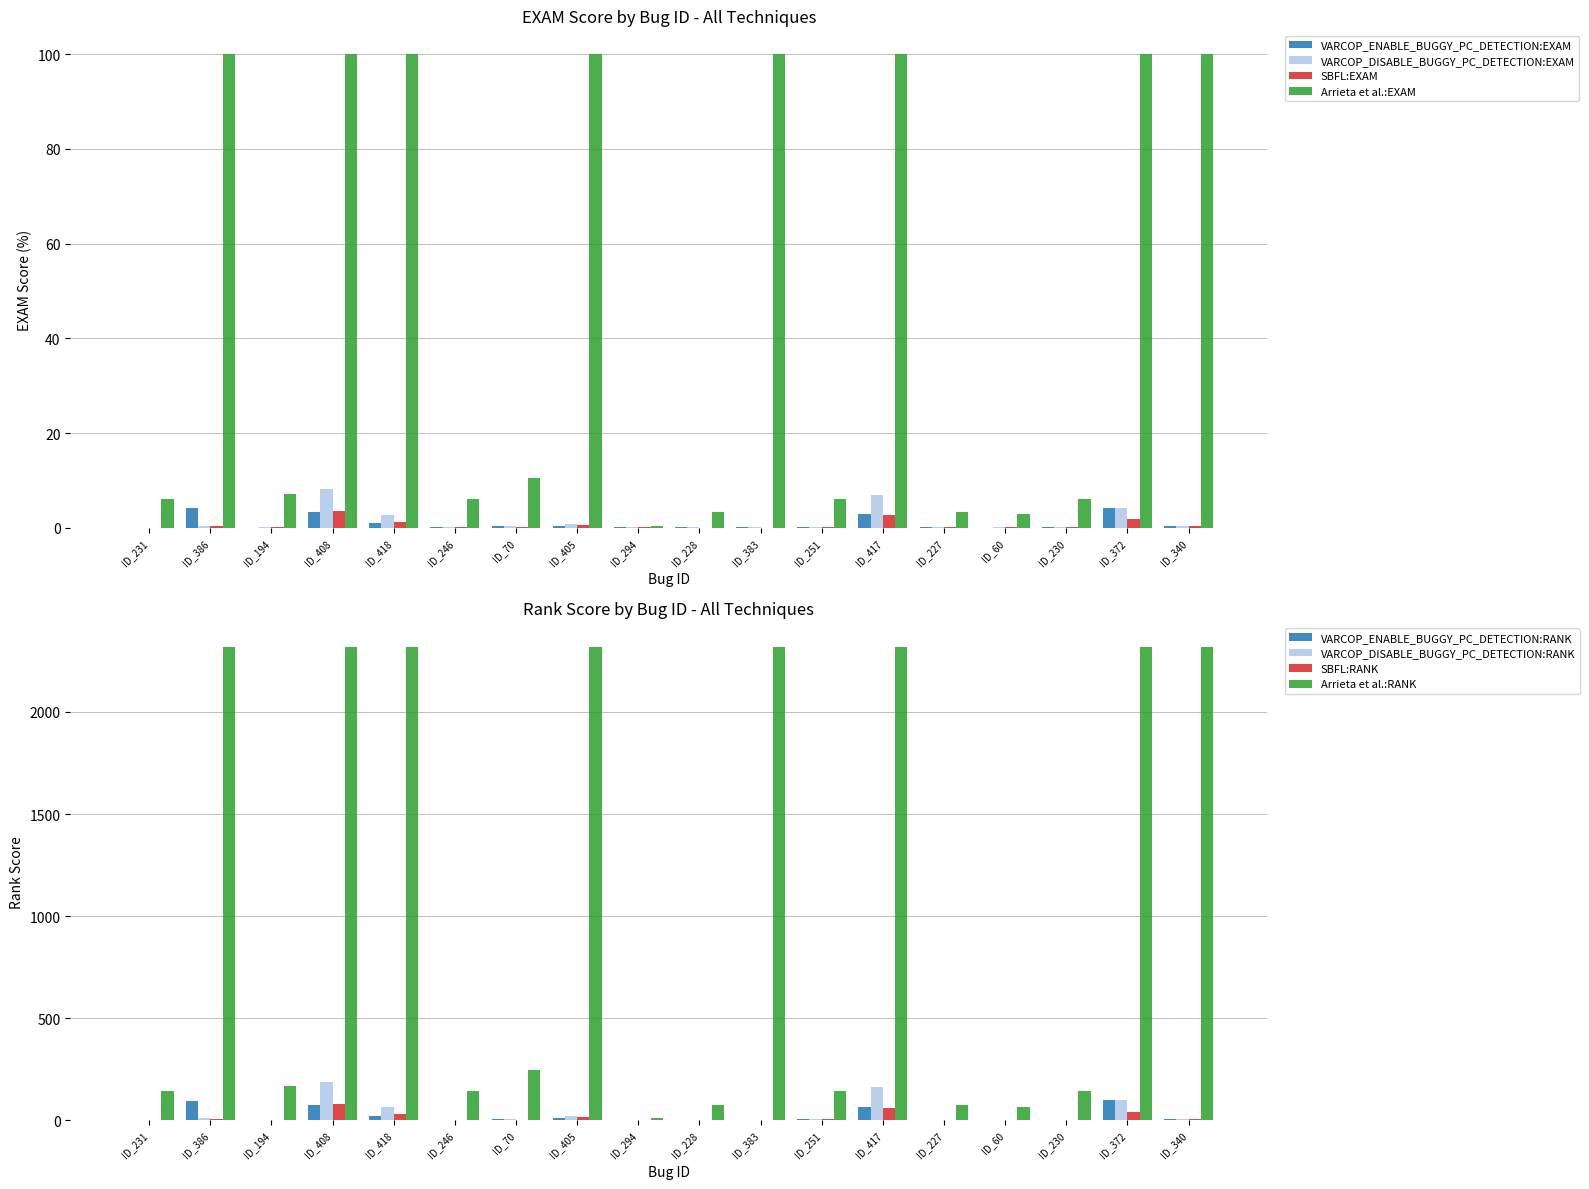

Is it true that VARCOP_DISABLE_BUGGY_PC_DETECTION:EXAM equals 0.0 at ID_231?

True